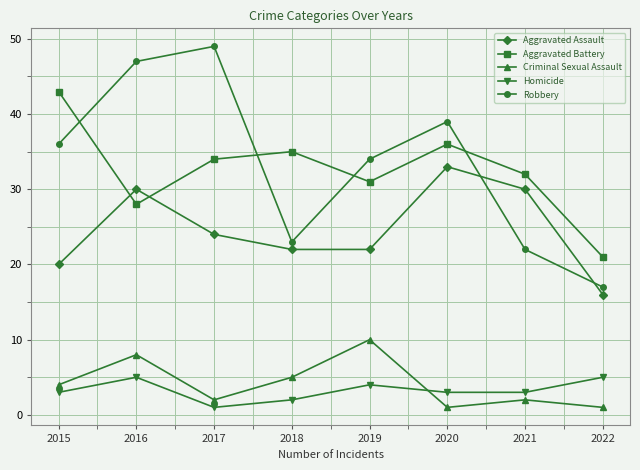

The value of Homicide at 2020 is 3. True or false?

True